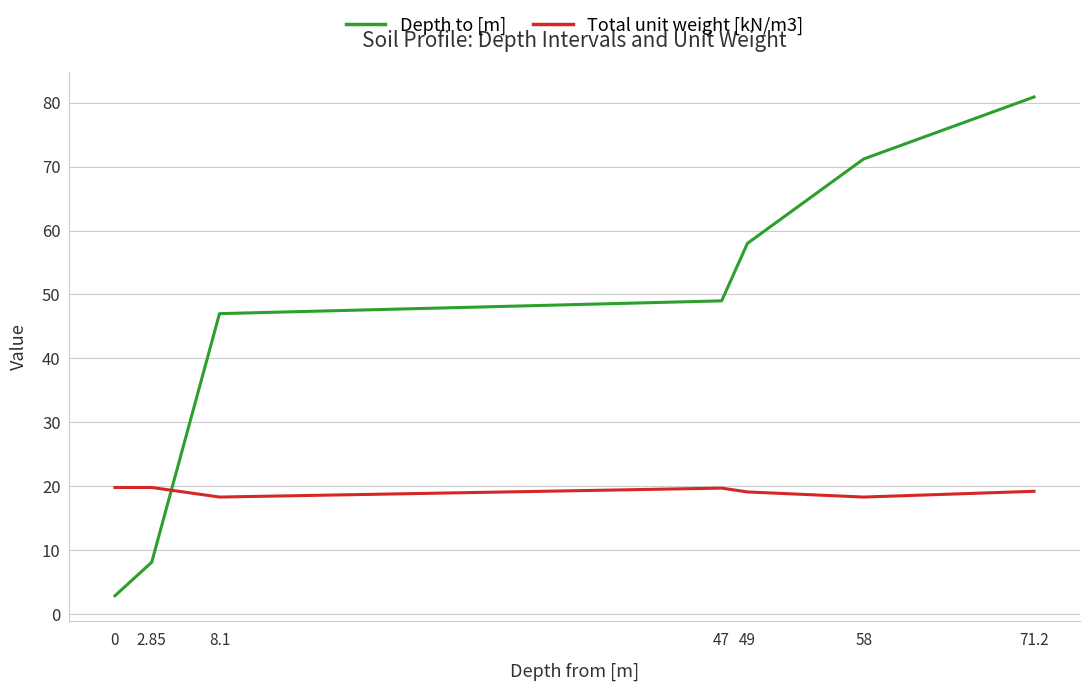

At which label is Depth to [m] closest to 41?

8.1